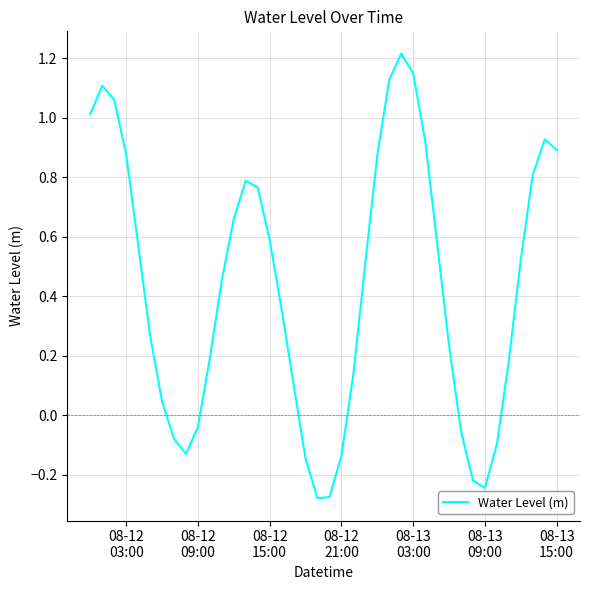

What is the difference between the maximum and minimum values?

1.5